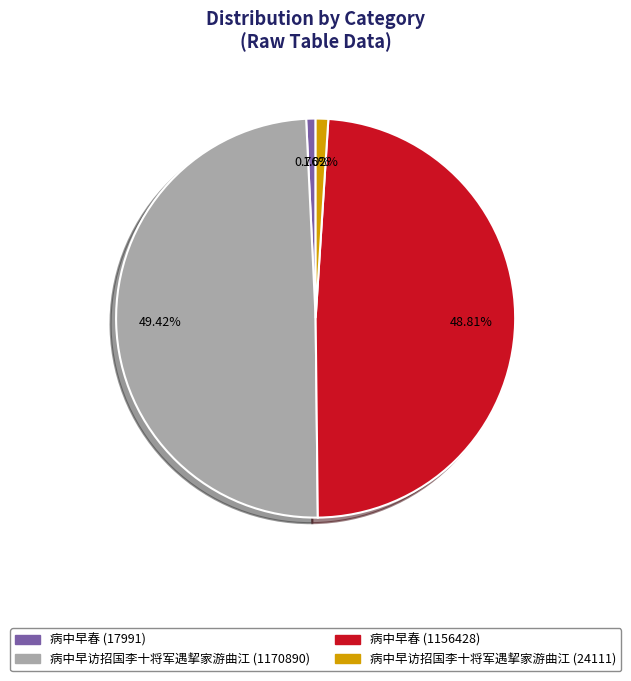

Does 病中早春 (17991) represent more than half of the total?

No